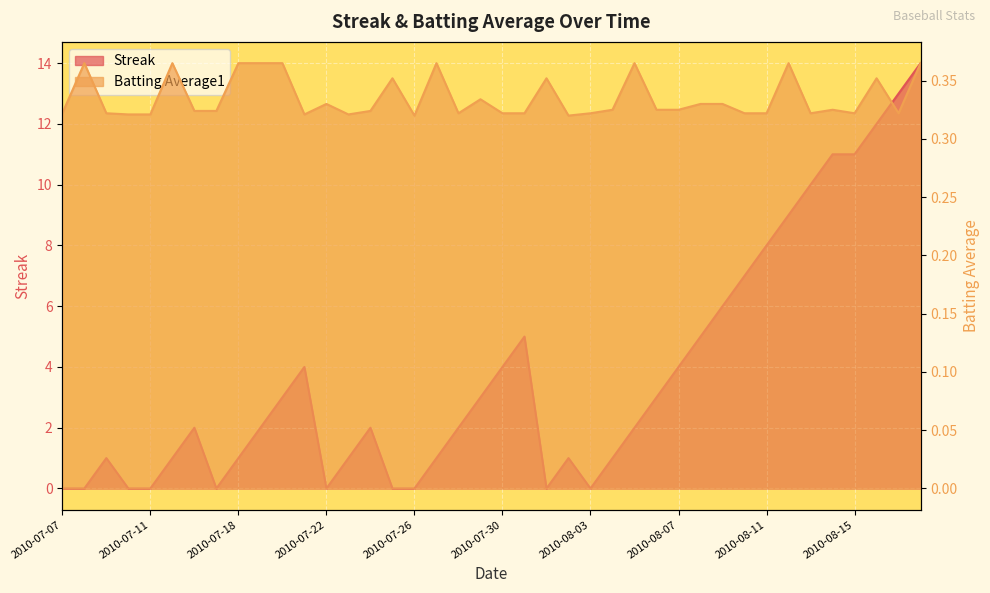

Reading left to right, extract all data points from this chart.

Streak: 2010-07-07=0.0	2010-07-08=0.0	2010-07-09=1.0	2010-07-10=0.0	2010-07-11=0.0	2010-07-15=1.0	2010-07-16=2.0	2010-07-17=0.0	2010-07-18=1.0	2010-07-19=2.0	2010-07-20=3.0	2010-07-21=4.0	2010-07-22=0.0	2010-07-23=1.0	2010-07-24=2.0	2010-07-25=0.0	2010-07-26=0.0	2010-07-27=1.0	2010-07-28=2.0	2010-07-29=3.0	2010-07-30=4.0	2010-07-31=5.0	2010-08-01=0.0	2010-08-02=1.0	2010-08-03=0.0	2010-08-04=1.0	2010-08-05=2.0	2010-08-06=3.0	2010-08-07=4.0	2010-08-08=5.0	2010-08-09=6.0	2010-08-10=7.0	2010-08-11=8.0	2010-08-12=9.0	2010-08-13=10.0	2010-08-14=11.0	2010-08-15=11.0	2010-08-16=12.0	2010-08-17=13.0	2010-08-18=14.0
Batting Average1: 2010-07-07=0.3	2010-07-08=0.4	2010-07-09=0.3	2010-07-10=0.3	2010-07-11=0.3	2010-07-15=0.4	2010-07-16=0.3	2010-07-17=0.3	2010-07-18=0.4	2010-07-19=0.4	2010-07-20=0.4	2010-07-21=0.3	2010-07-22=0.3	2010-07-23=0.3	2010-07-24=0.3	2010-07-25=0.4	2010-07-26=0.3	2010-07-27=0.4	2010-07-28=0.3	2010-07-29=0.3	2010-07-30=0.3	2010-07-31=0.3	2010-08-01=0.4	2010-08-02=0.3	2010-08-03=0.3	2010-08-04=0.3	2010-08-05=0.4	2010-08-06=0.3	2010-08-07=0.3	2010-08-08=0.3	2010-08-09=0.3	2010-08-10=0.3	2010-08-11=0.3	2010-08-12=0.4	2010-08-13=0.3	2010-08-14=0.3	2010-08-15=0.3	2010-08-16=0.4	2010-08-17=0.3	2010-08-18=0.4